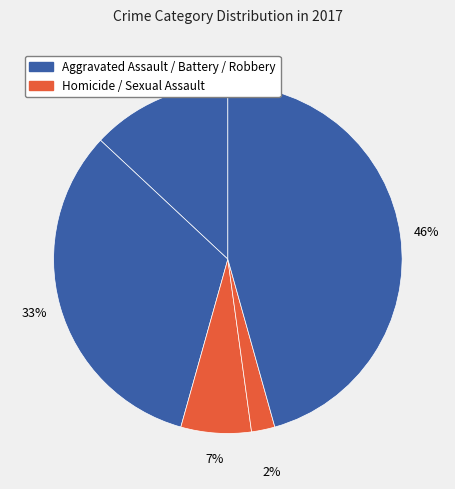

How many segments does this pie chart have?

5